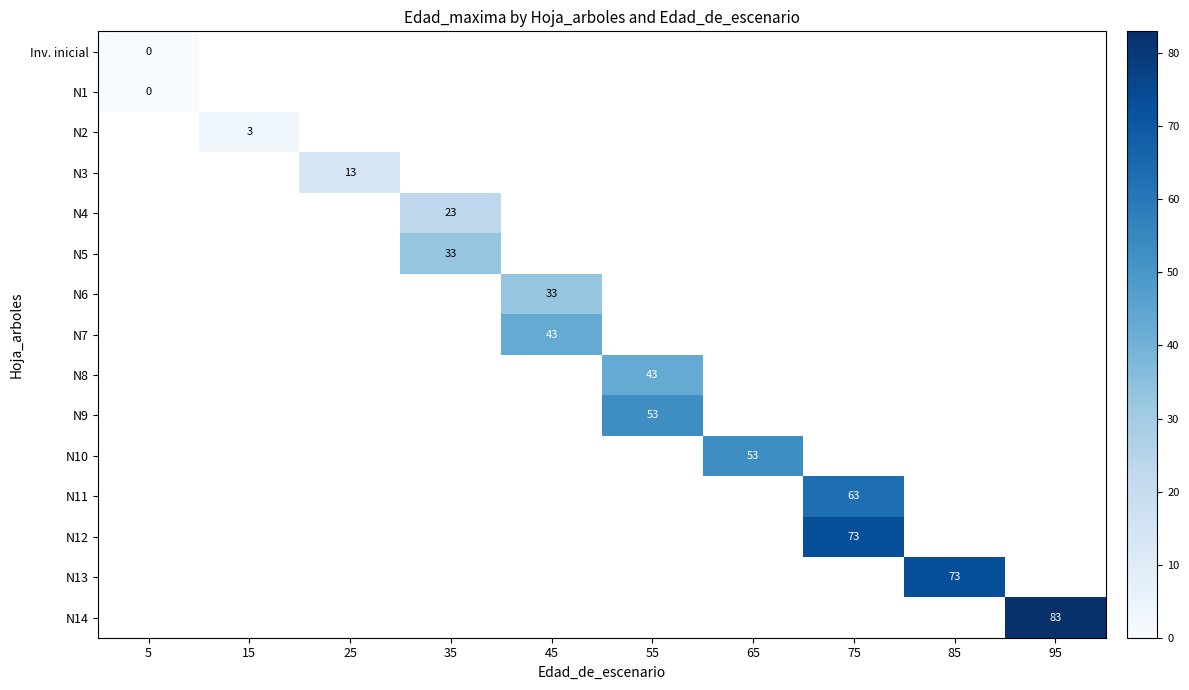

At which category does the chart reach its peak across all series?

95